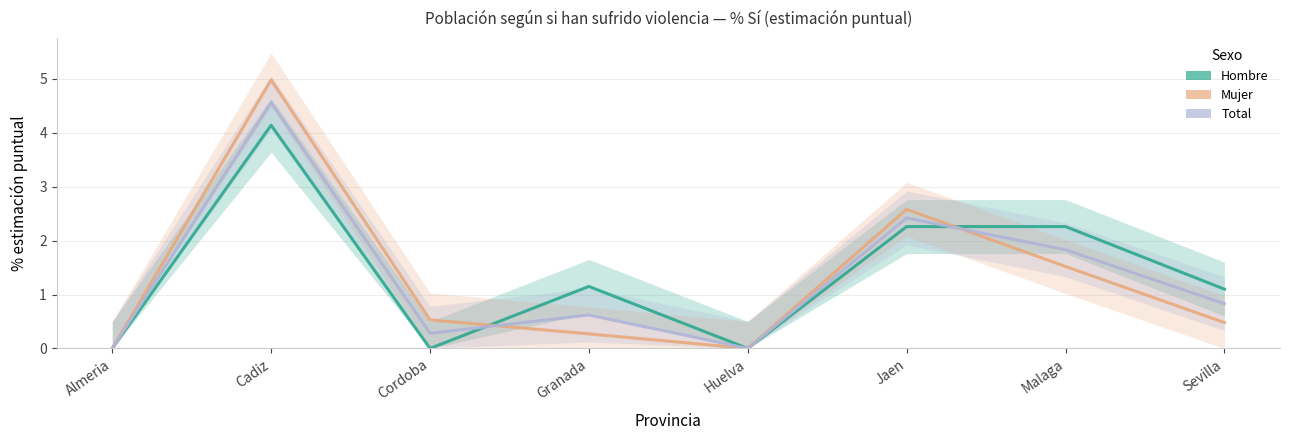

Where is the first local maximum for Hombre?

Cadiz